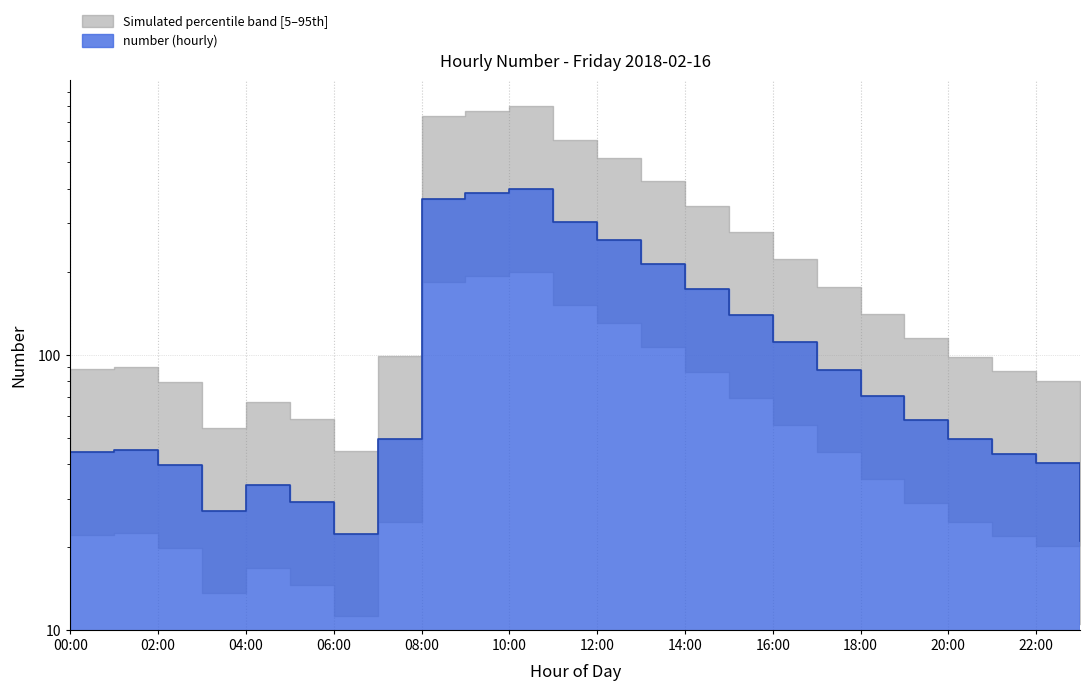

What is the approximate value at 04:00?

33.6